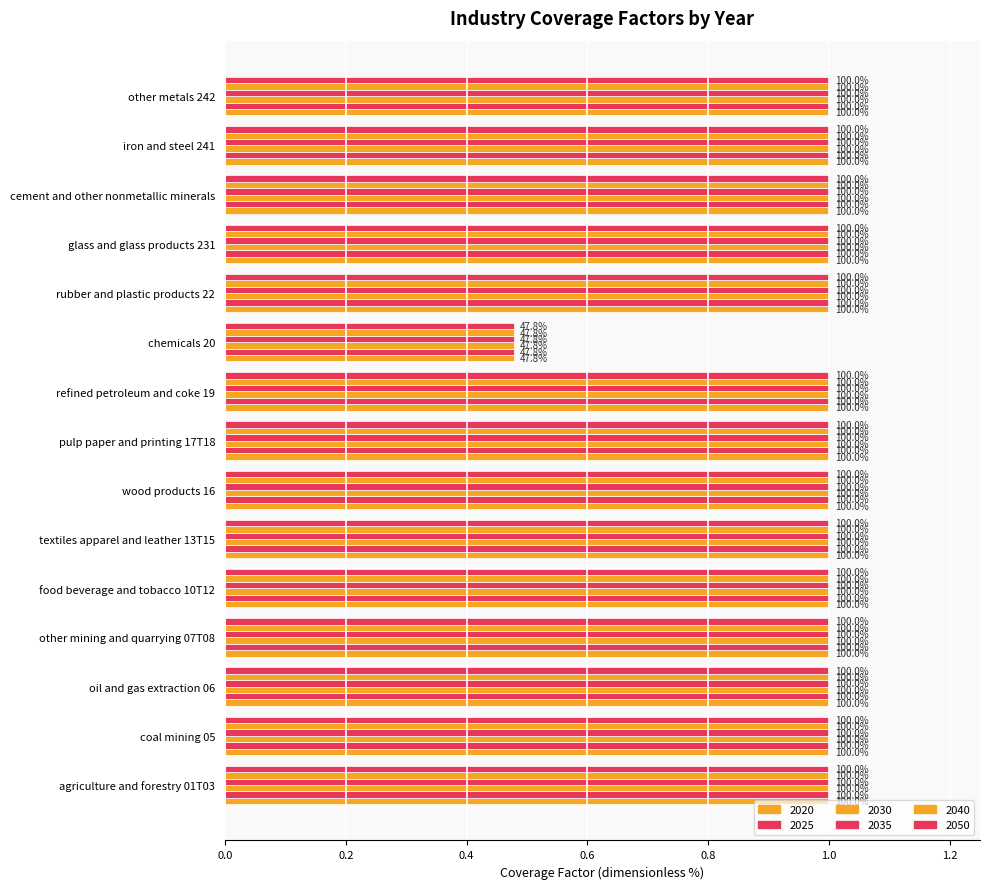

What is the label of the 14th bar from the left?

iron and steel 241